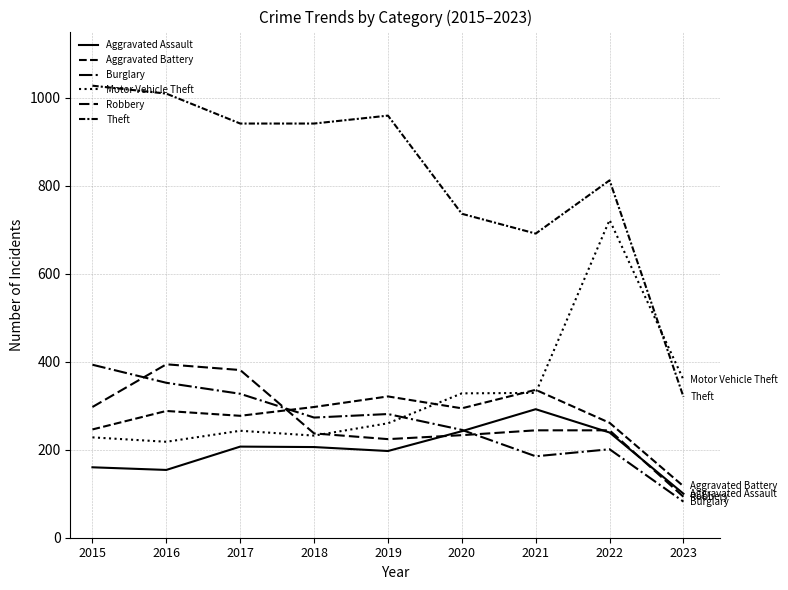

Does the chart have visible grid lines?

Yes